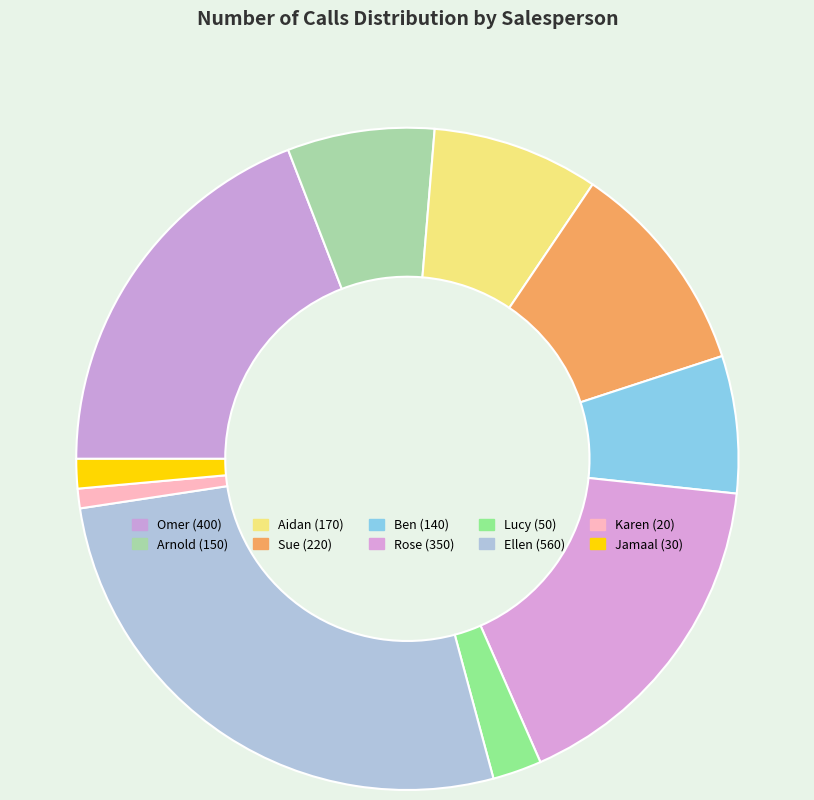

Which has a higher value, Ellen or Omer?

Ellen